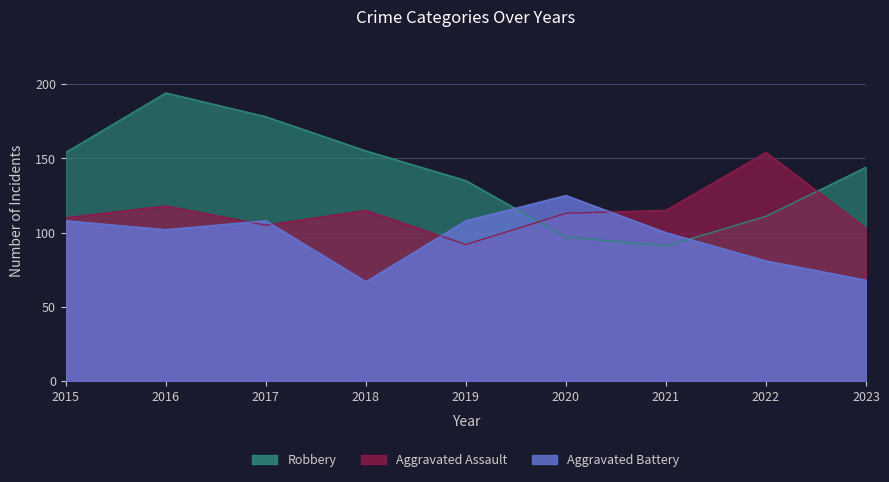

Reading left to right, list all the values displayed in this chart.

Aggravated Assault: 2015=110	2016=118	2017=105	2018=115	2019=92	2020=113	2021=115	2022=154	2023=103
Aggravated Battery: 2015=108	2016=102	2017=108	2018=67	2019=108	2020=125	2021=100	2022=81	2023=68
Robbery: 2015=154	2016=194	2017=178	2018=155	2019=135	2020=97	2021=91	2022=111	2023=144